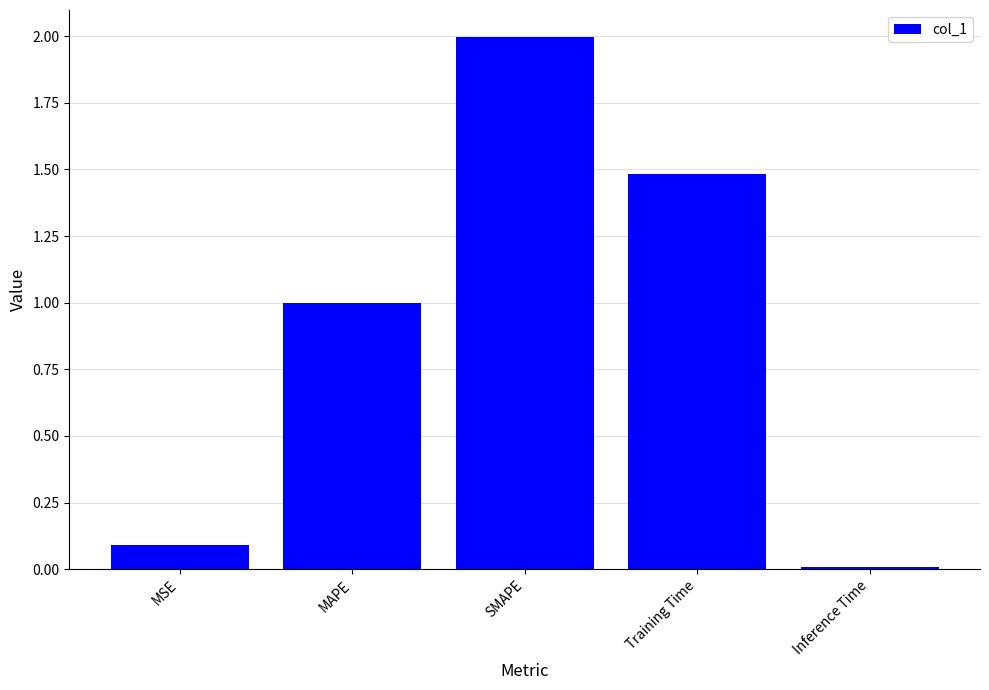

What is the change in value from MSE to SMAPE?

+1.9